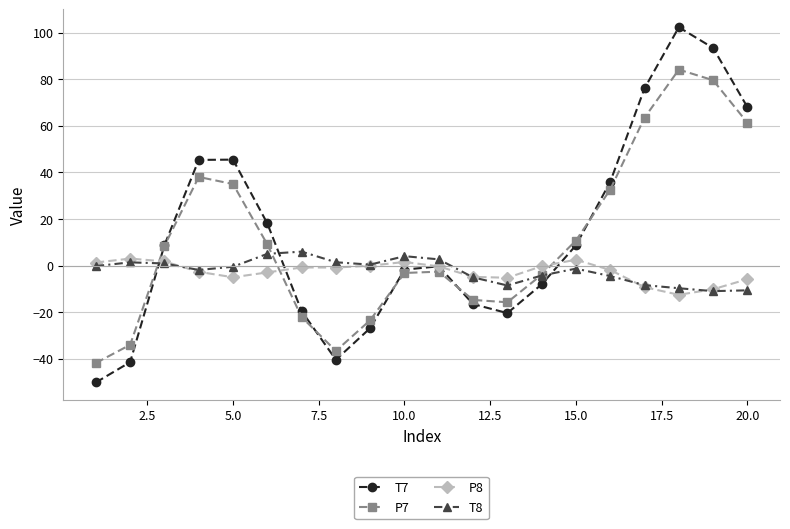

What is the difference between the maximum and minimum values in the T7 series?

152.5